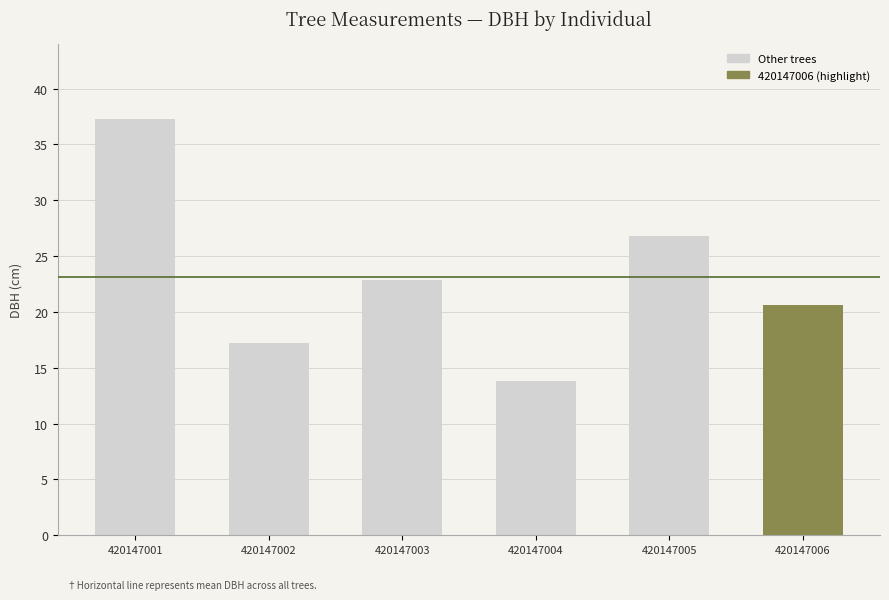

What is the maximum value shown in the chart?

37.3